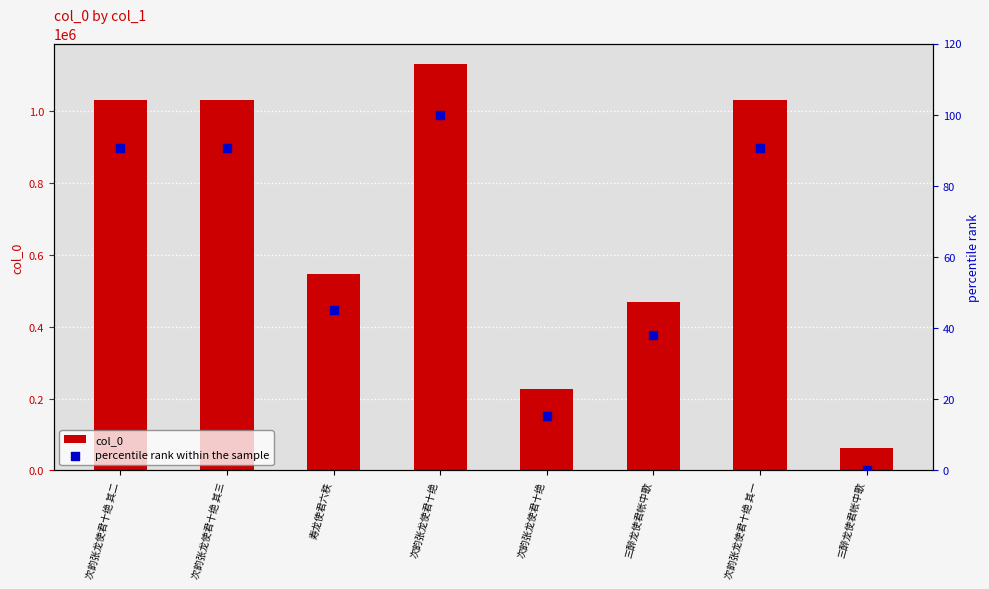

What is the total value across all series at 寿龙使君六秩?

545900.2